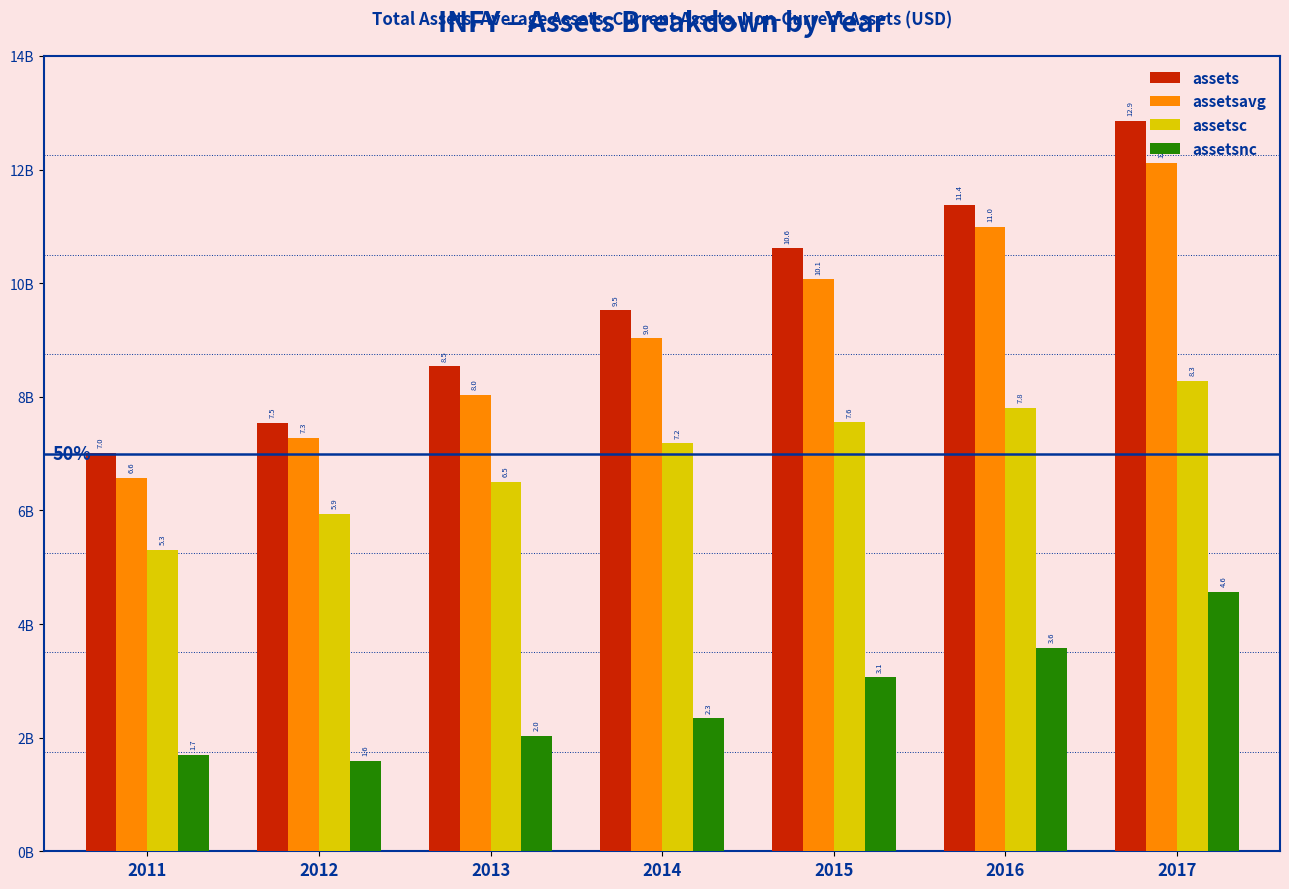

Reading left to right, list all the values displayed in this chart.

assets: 2011=7010000000	2012=7537000000	2013=8539000000	2014=9522000000	2015=10615000000	2016=11378000000	2017=12854000000
assetsavg: 2011=6579000000	2012=7273500000	2013=8038000000	2014=9030500000	2015=10068500000	2016=10996500000	2017=12116000000
assetsc: 2011=5312000000	2012=5945000000	2013=6505000000	2014=7180000000	2015=7551000000	2016=7802000000	2017=8282000000
assetsnc: 2011=1698000000	2012=1592000000	2013=2034000000	2014=2342000000	2015=3064000000	2016=3576000000	2017=4572000000